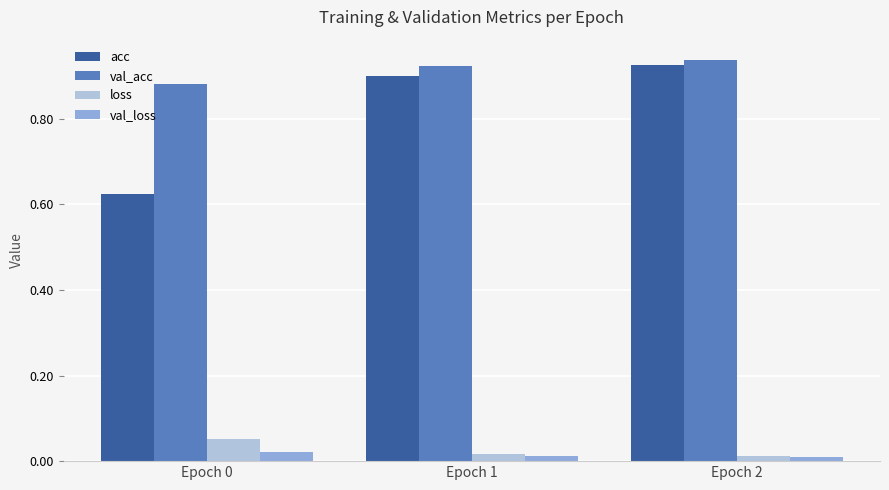

The value of val_loss at Epoch 1 is 0.0. True or false?

True